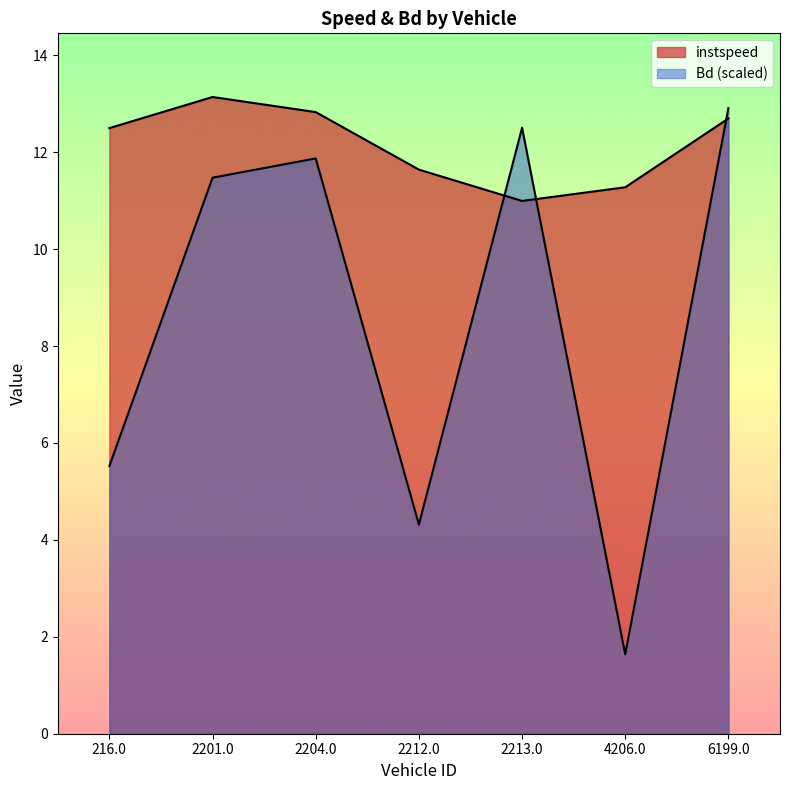

Reading left to right, list all the values displayed in this chart.

instspeed: 12.5	13.1	12.8	11.6	11.0	11.3	12.7
Bd: 5.5	11.5	11.9	4.3	12.5	1.6	12.9